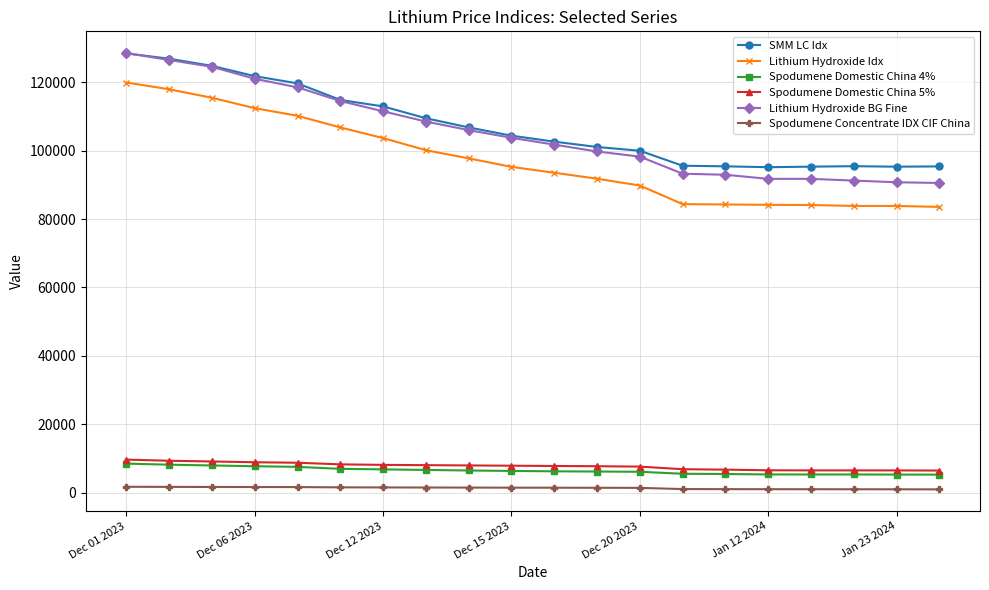

Which series has the widest spread of values?

Lithium Hydroxide BG Fine